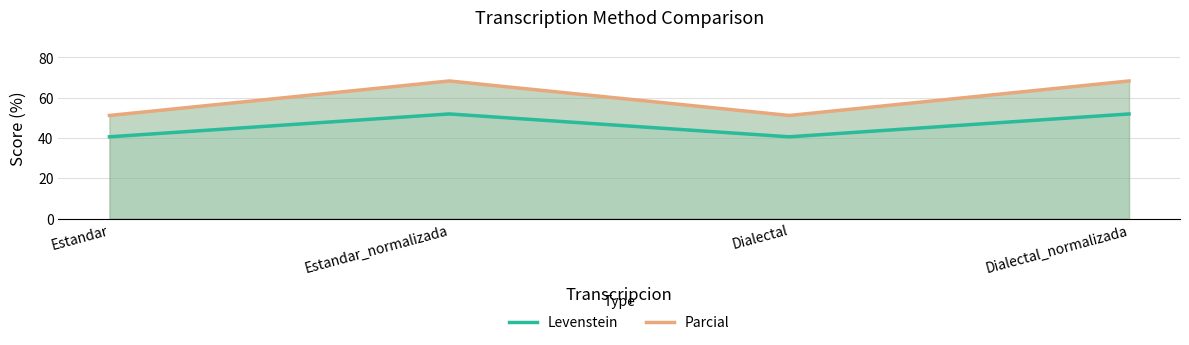

How many values in the Levenstein series exceed 51?

2